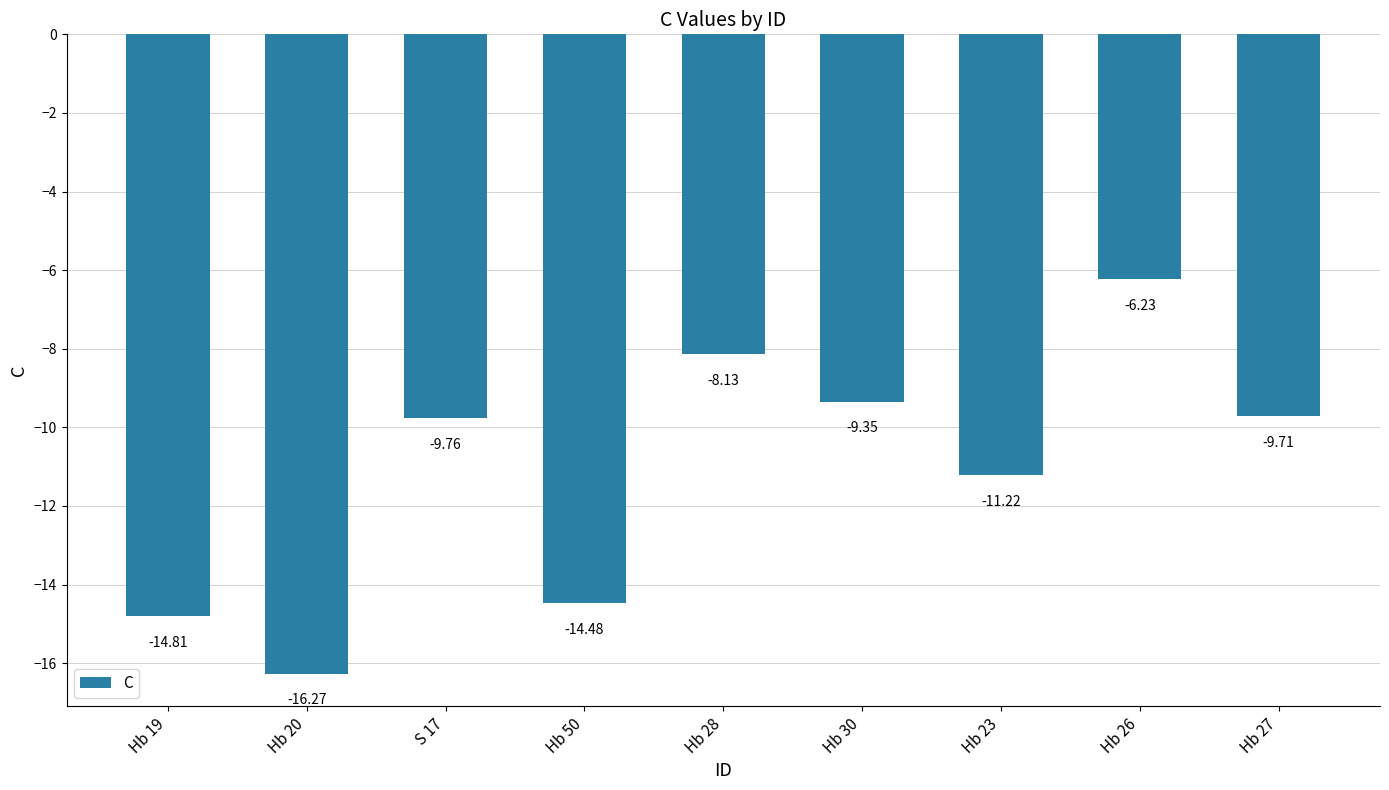

Rank the categories by value from lowest to highest.

Hb 20, Hb 19, Hb 50, Hb 23, S 17, Hb 27, Hb 30, Hb 28, Hb 26